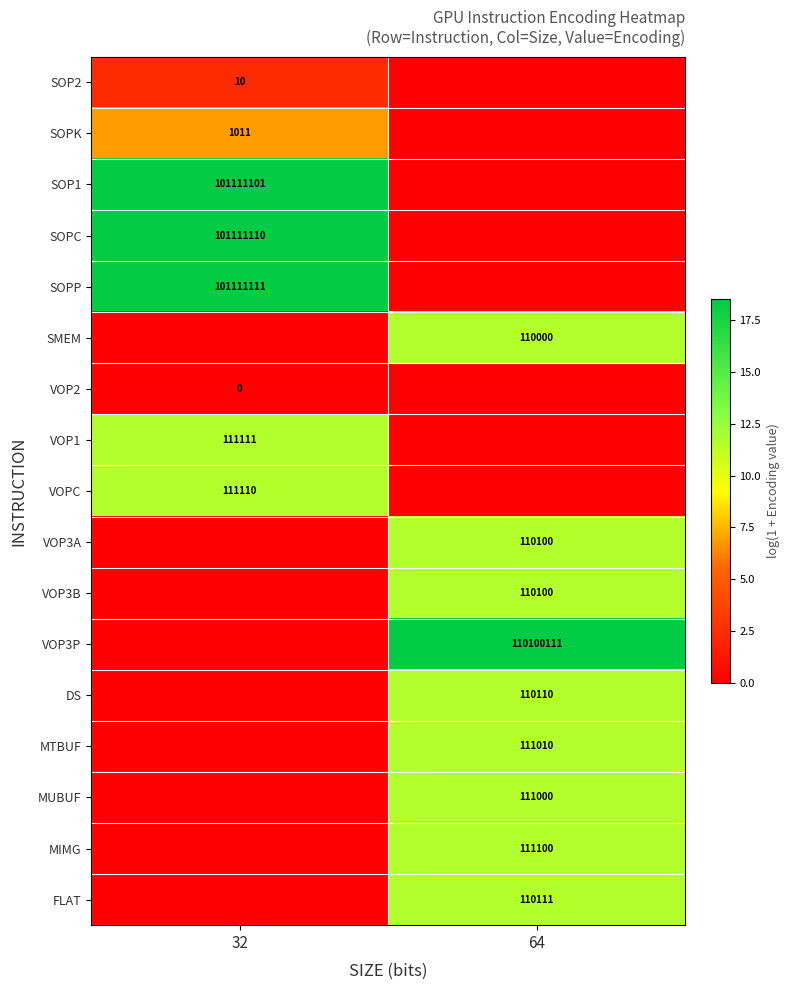

True or false: MUBUF has a value of 111000 at 64.

True